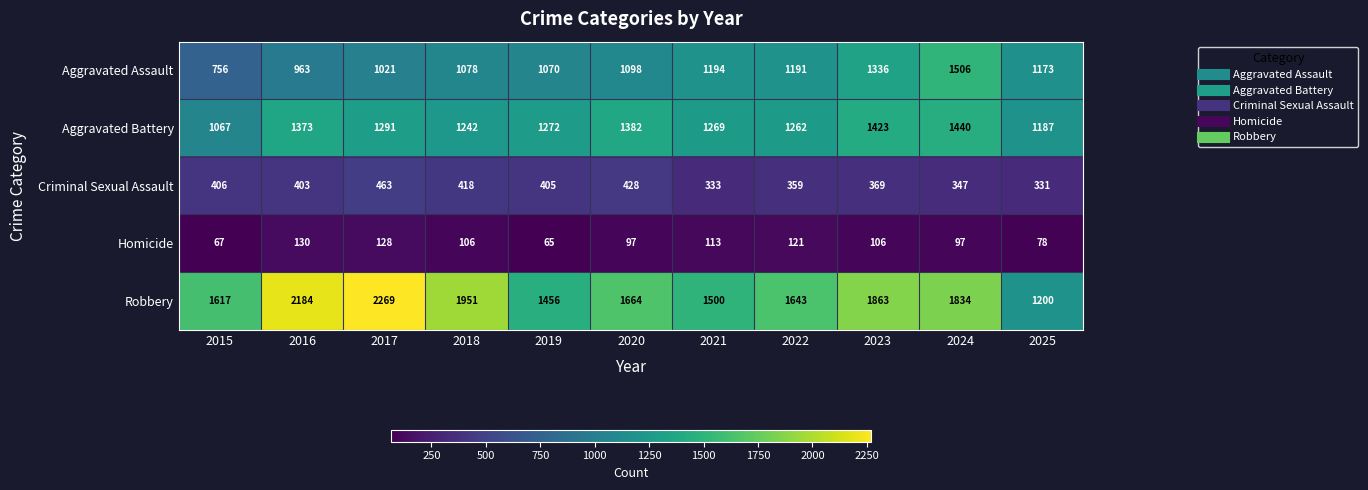

Rank the series at 2017 from highest to lowest value.

Robbery, Aggravated Battery, Aggravated Assault, Criminal Sexual Assault, Homicide